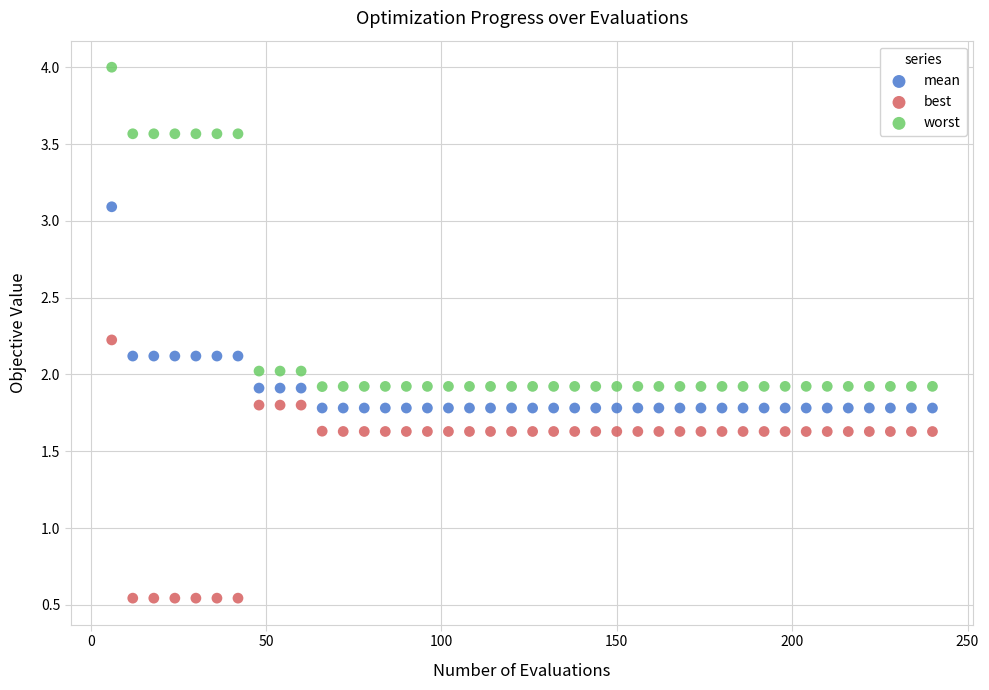

Which series contains the highest Y value?

worst